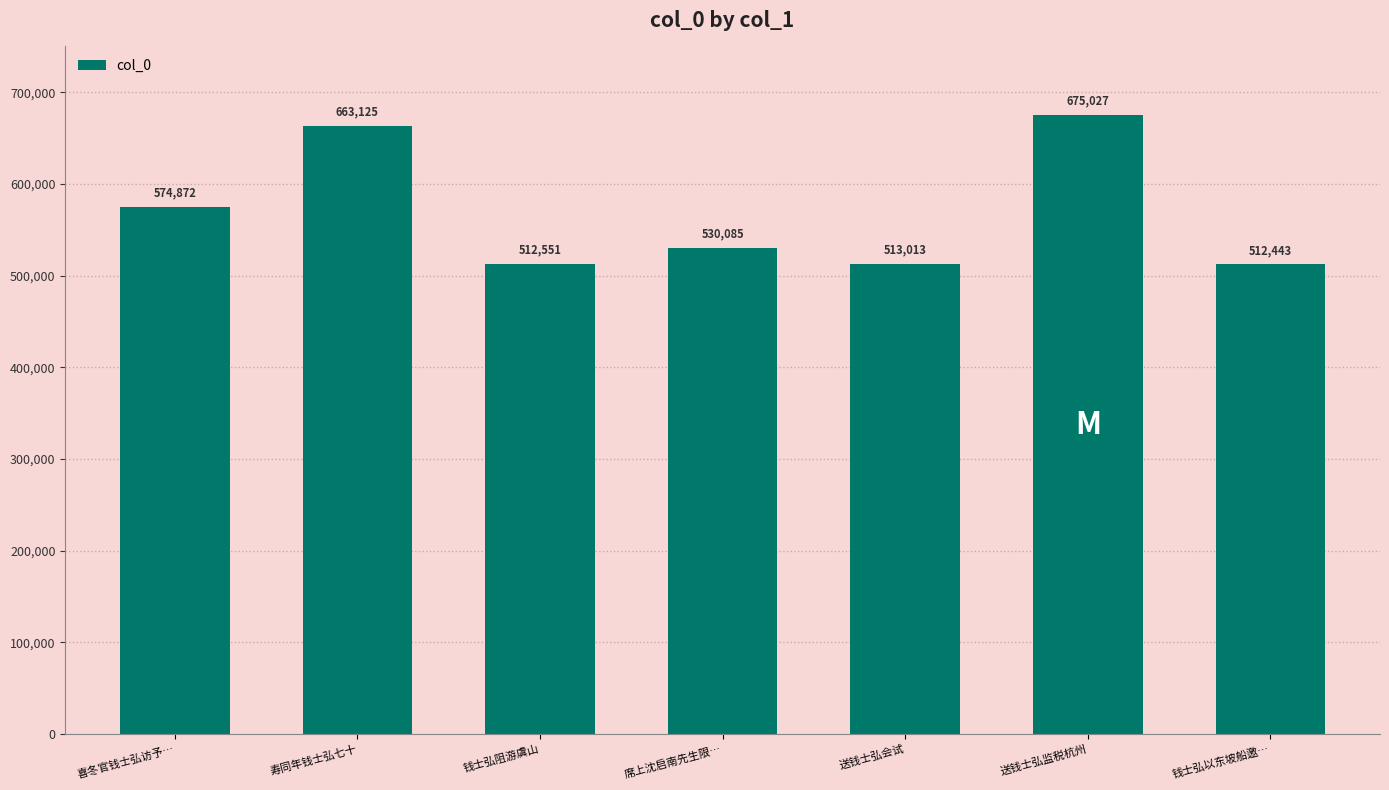

The chart shows a value of 663125 at 寿同年钱士弘七十. True or false?

True